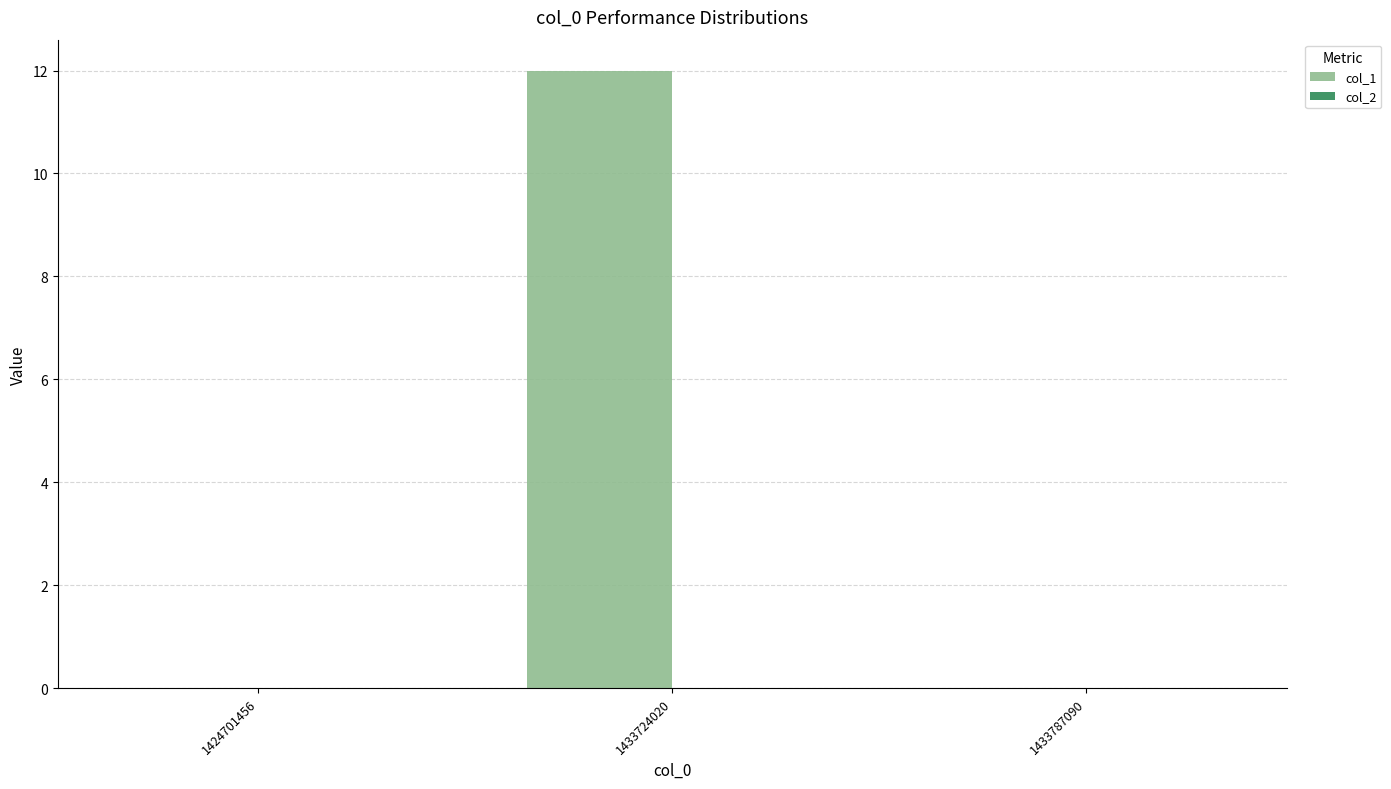

What is the change in value from 1424701456 to 1433724020?

+12